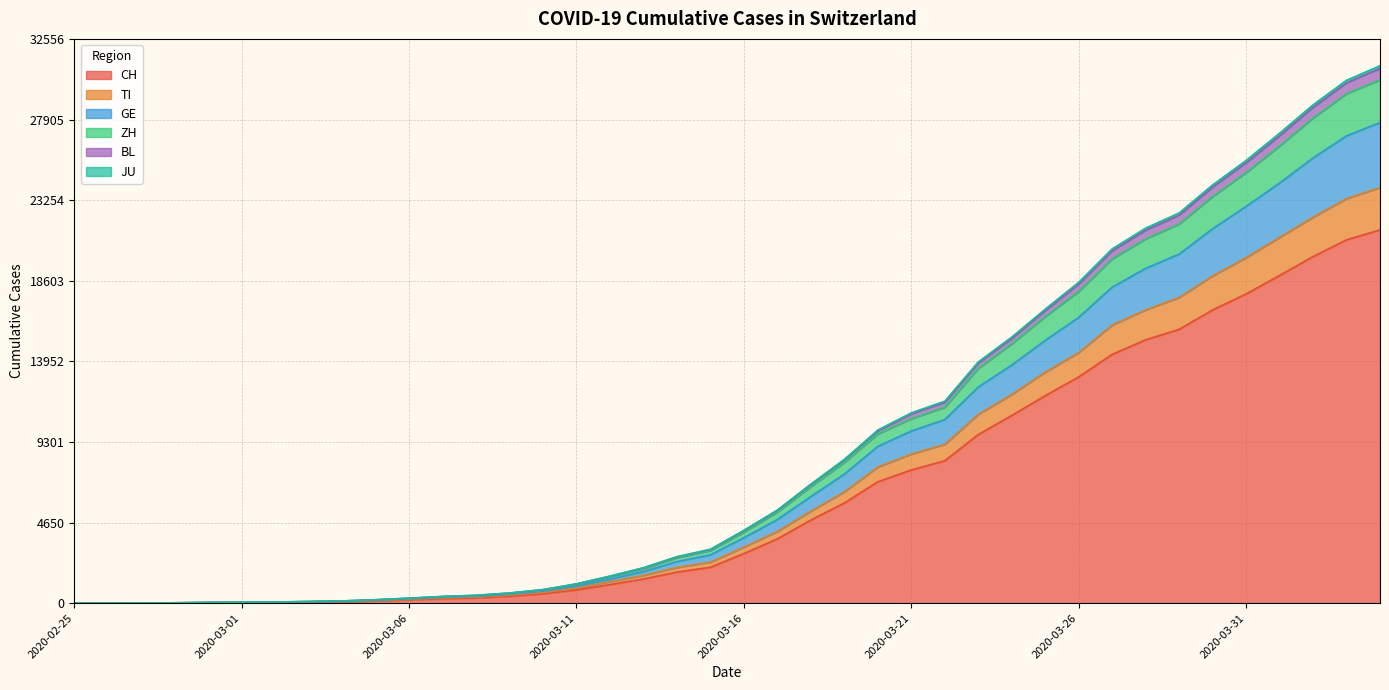

At which label does CH first exceed 2864?

2020-03-17